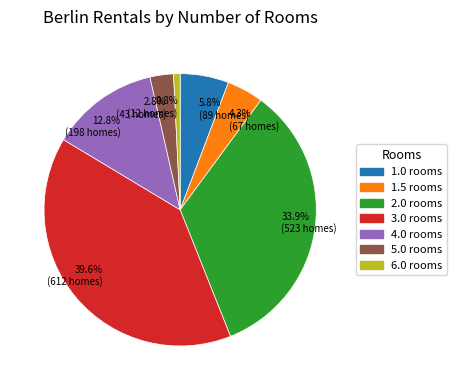

How many segments does this pie chart have?

7